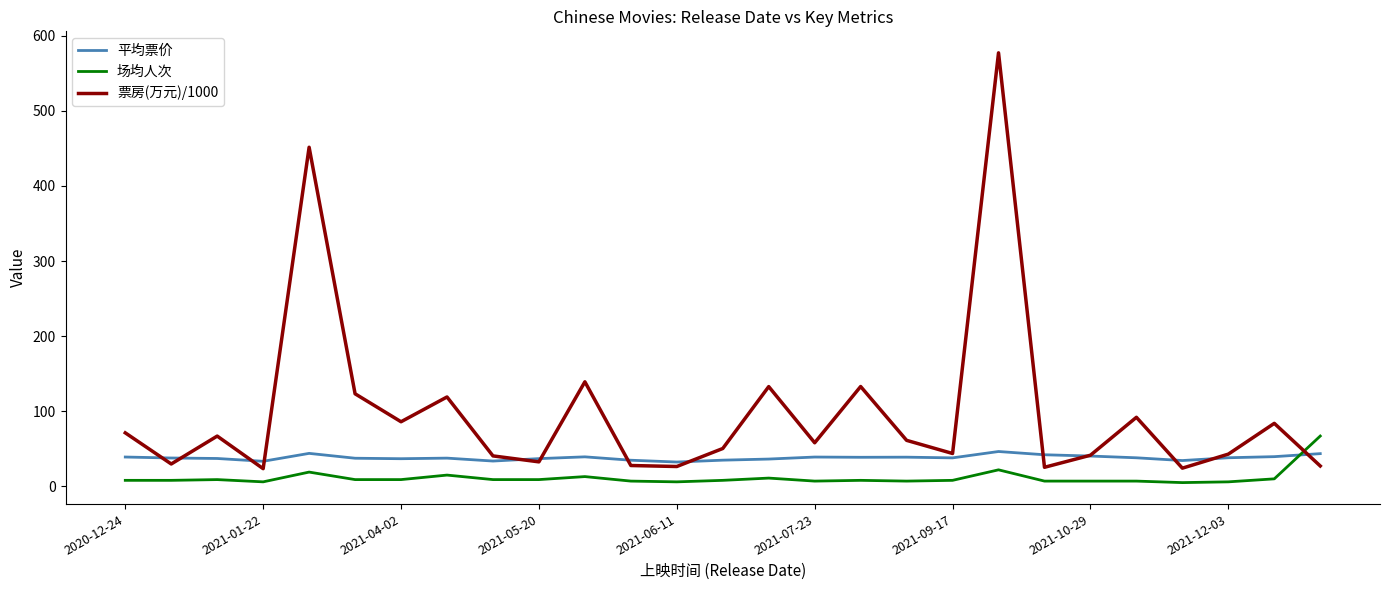

Rank the series by their average value, from highest to lowest.

票房(万元)/1000, 平均票价, 场均人次